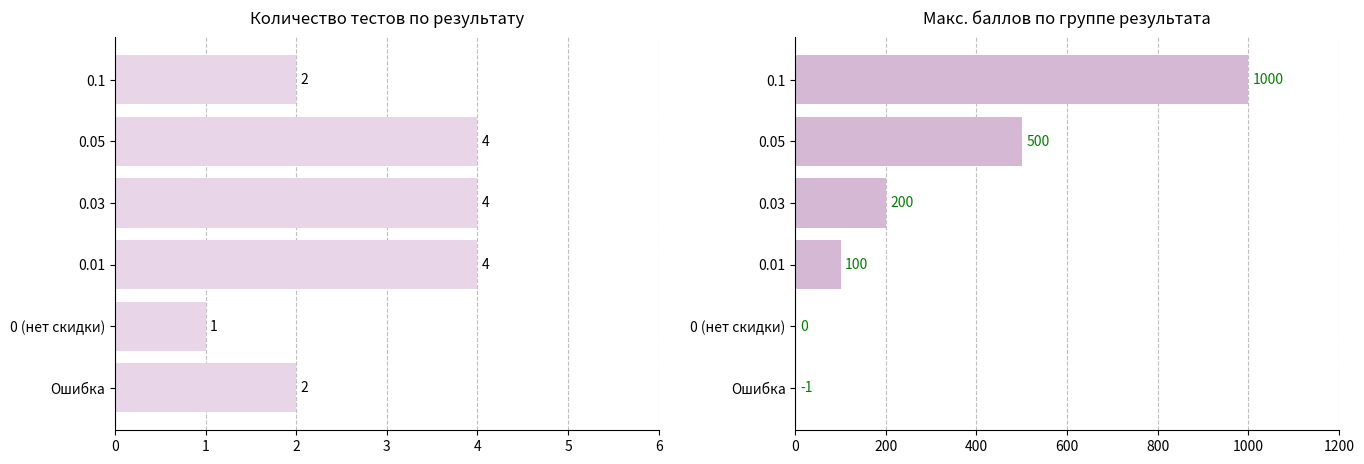

Reading right to left, extract all data points from this chart.

Кол-во тестов: 5=2	4=4	3=4	2=4	1=1	0=2
Макс. баллов (abs): 5=1000	4=500	3=200	2=100	1=0	0=1